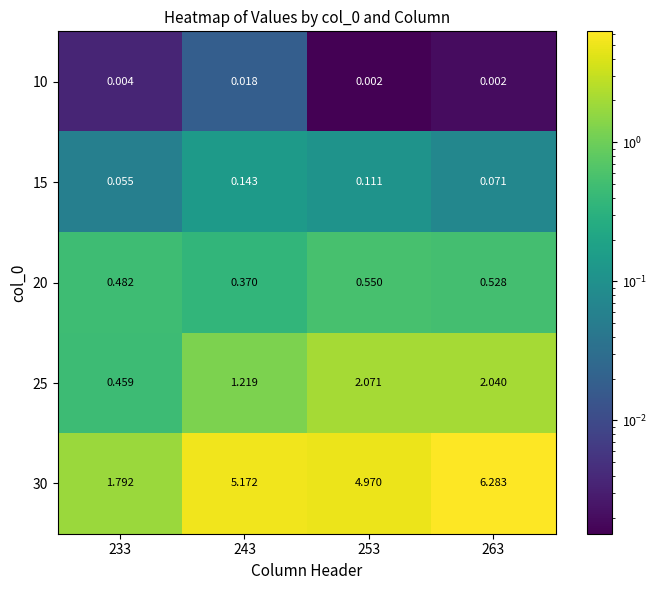

Which series has the largest total across all categories?

30